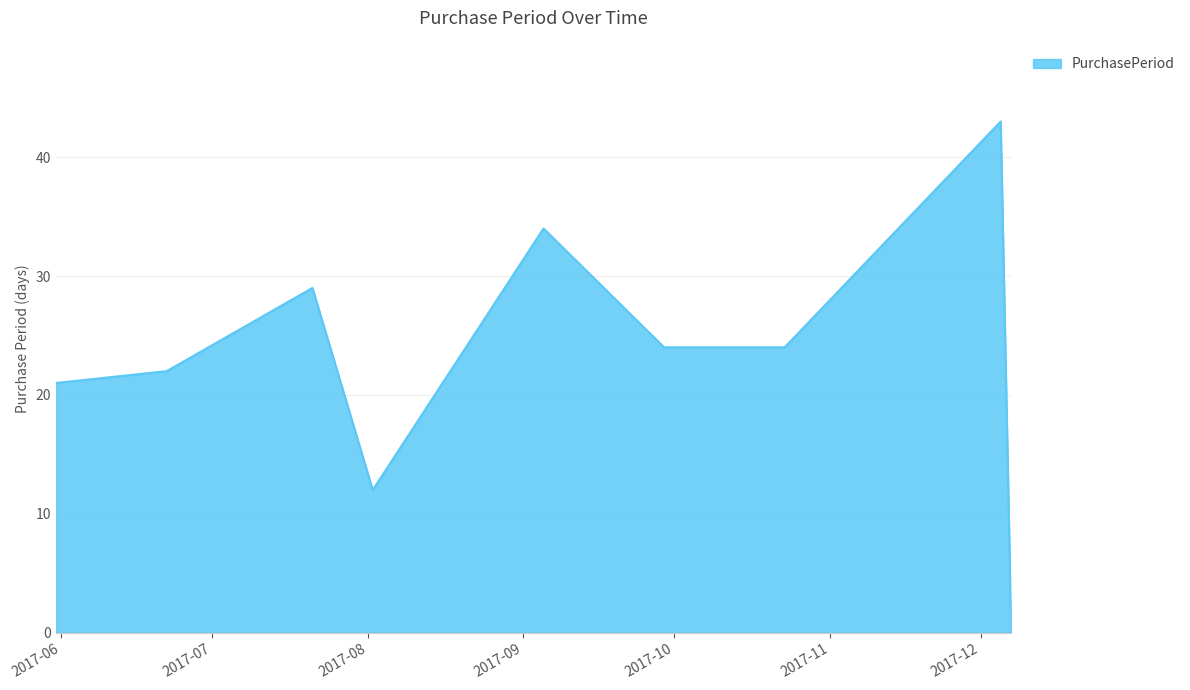

What is the difference between the maximum and minimum values?

41